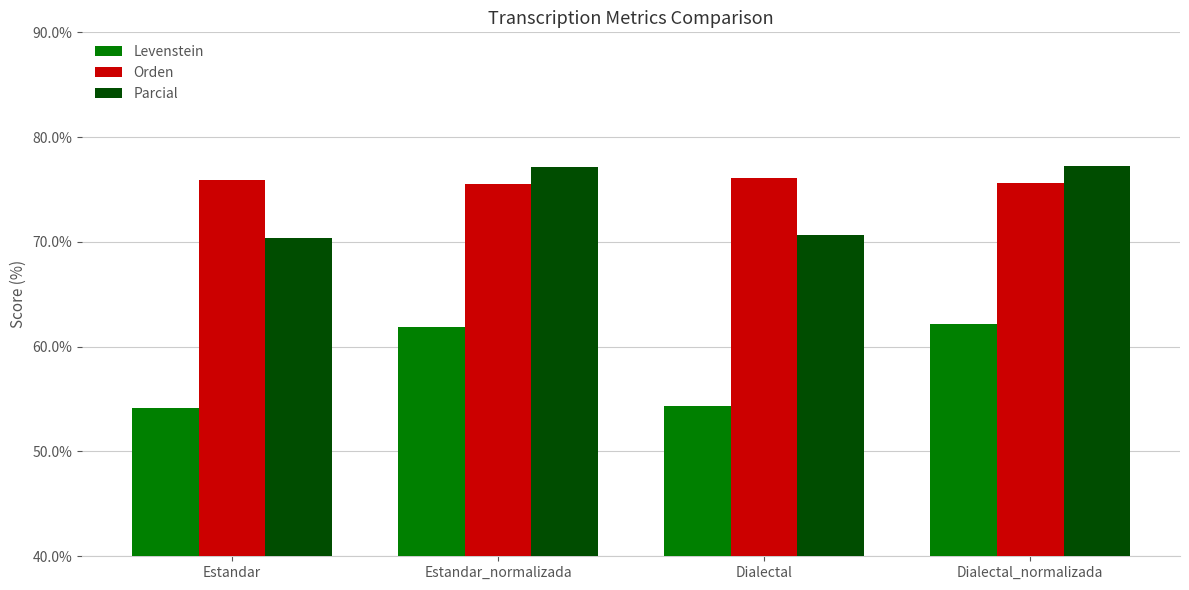

Is the value of Parcial at Dialectal greater than the value of Orden at Dialectal?

No